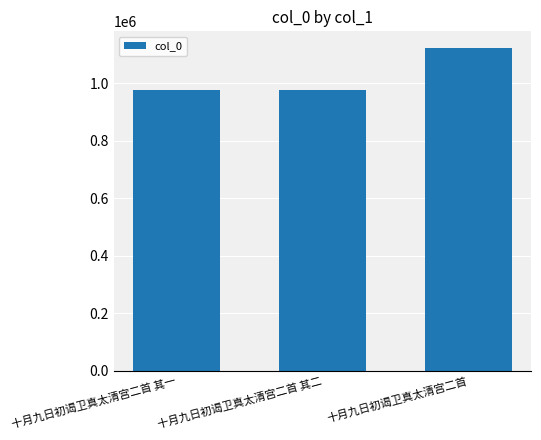

At which label is the value closest to 1052070?

十月九日初谒卫真太清宫二首 其一